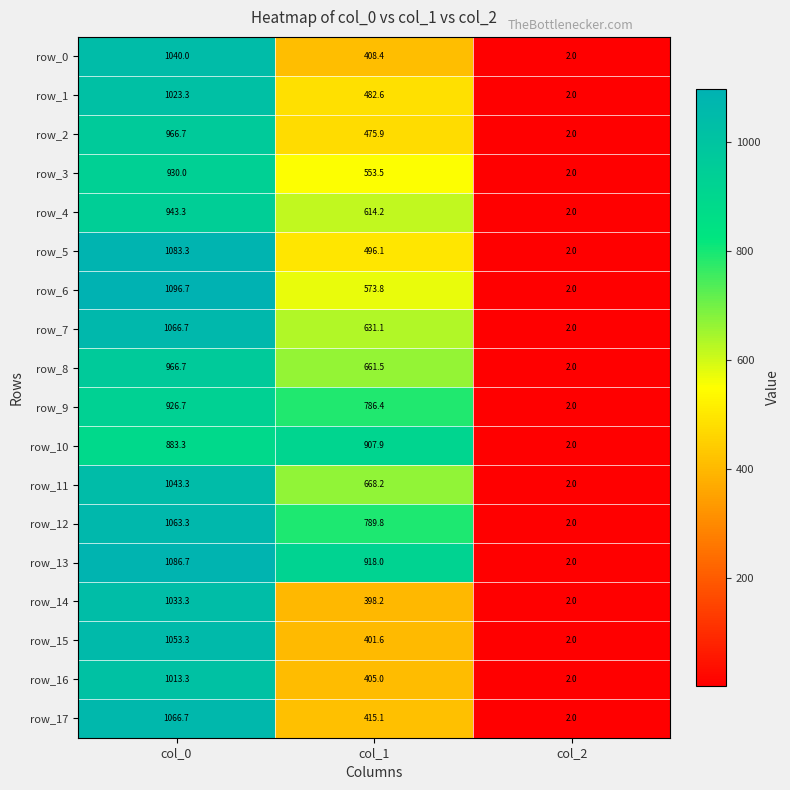

How many data points in row_5 are above 496?

2